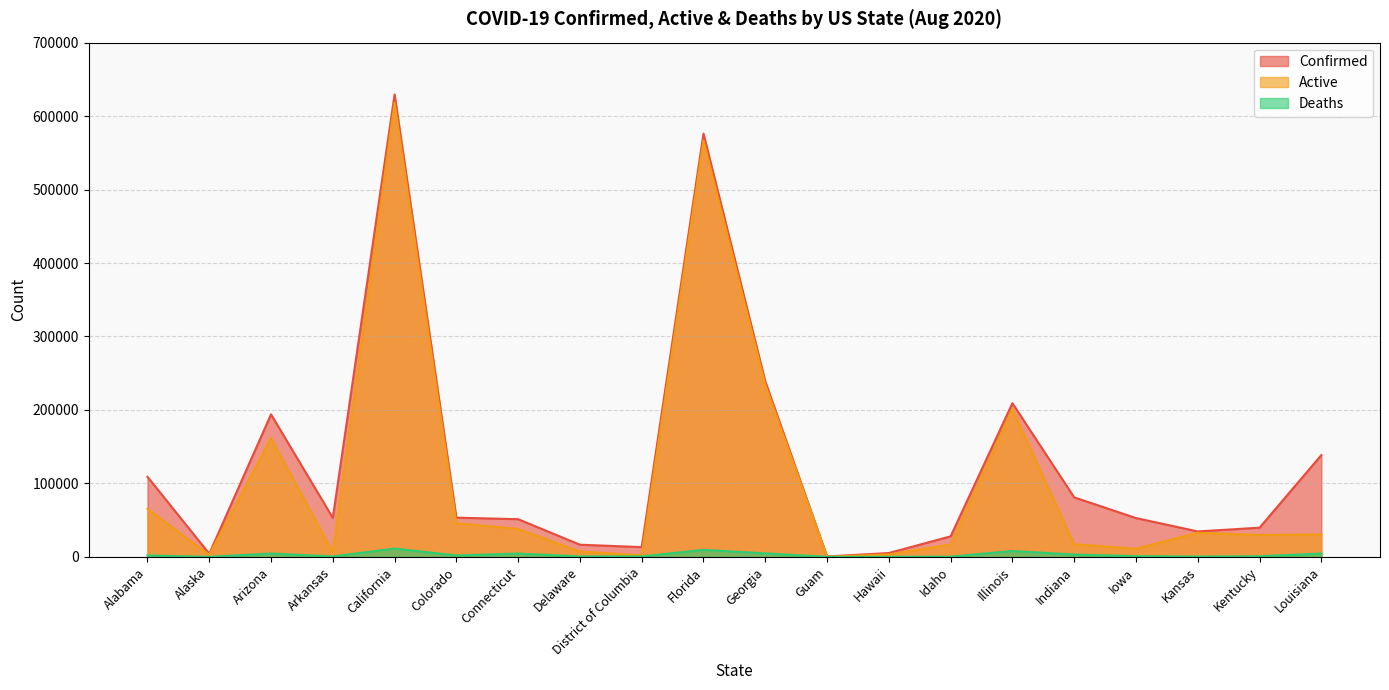

Which series has the largest total across all categories?

Confirmed